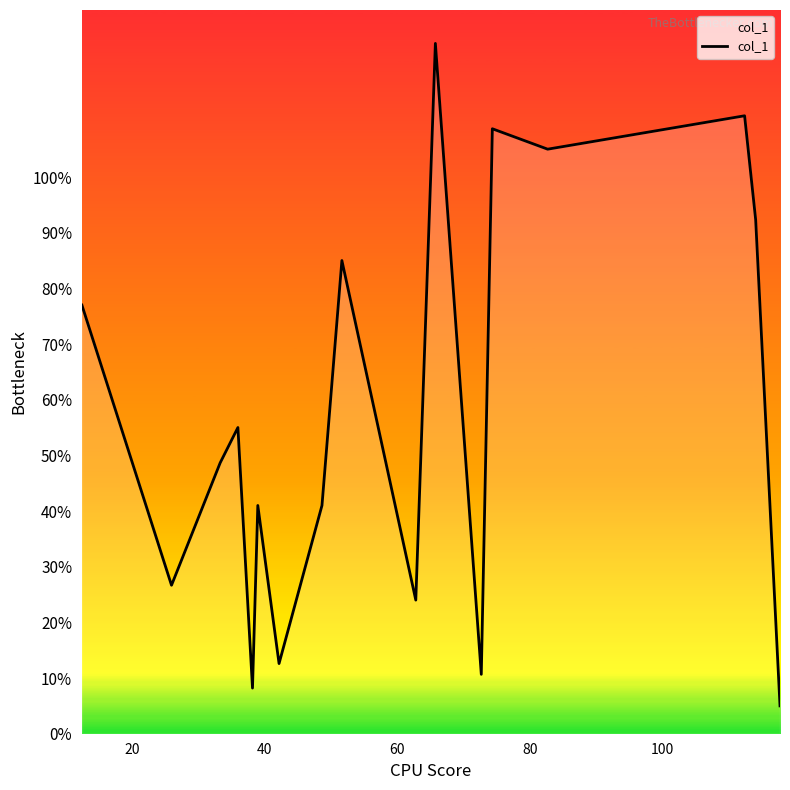

What is the maximum value shown in the chart?

124.0